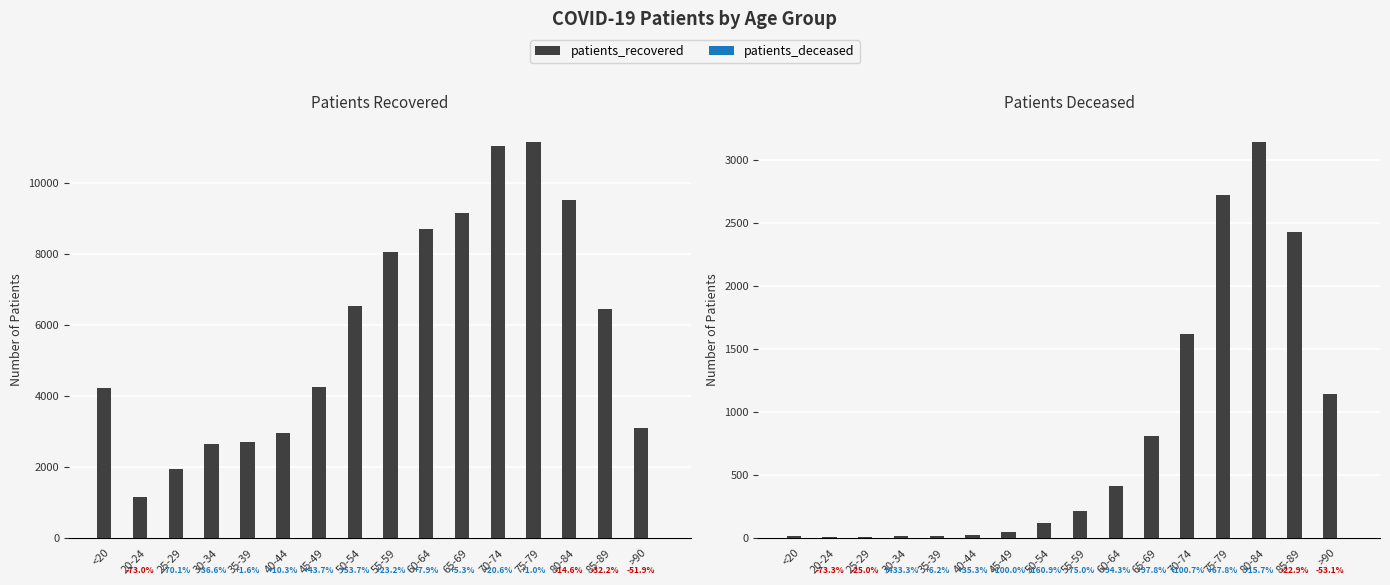

True or false: patients_deceased (alt) has a value of 113 at 55-59.

False